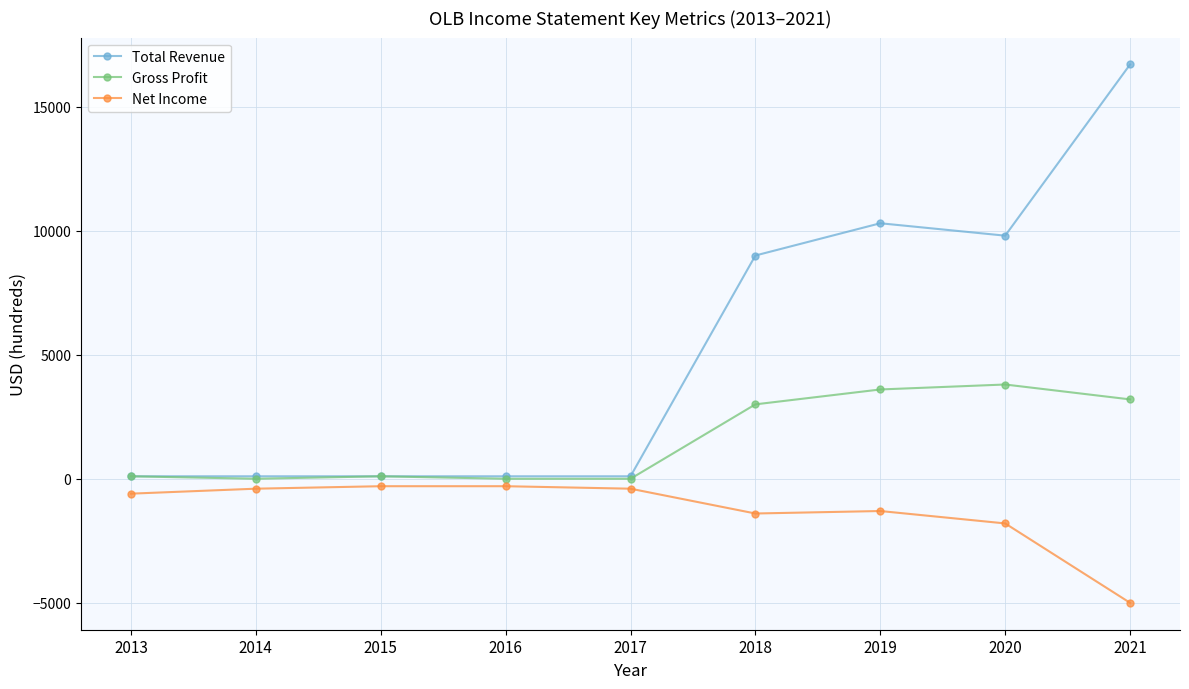

Is it true that Total Revenue equals 9803 at 2021?

False